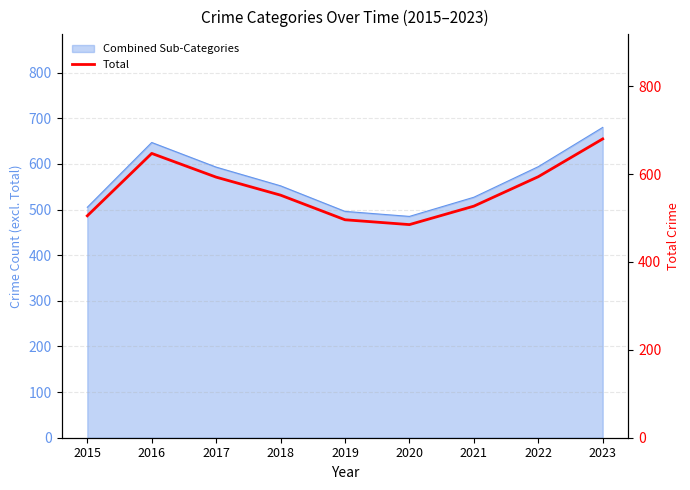

Does the chart have visible grid lines?

Yes